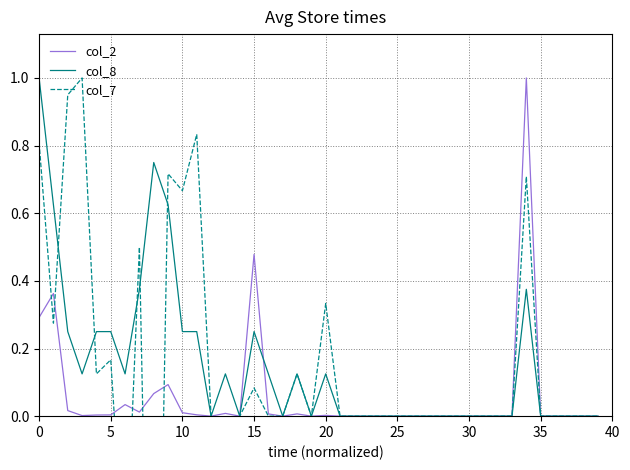

List the series in order of their peak value, highest first.

col_2, col_8, col_7